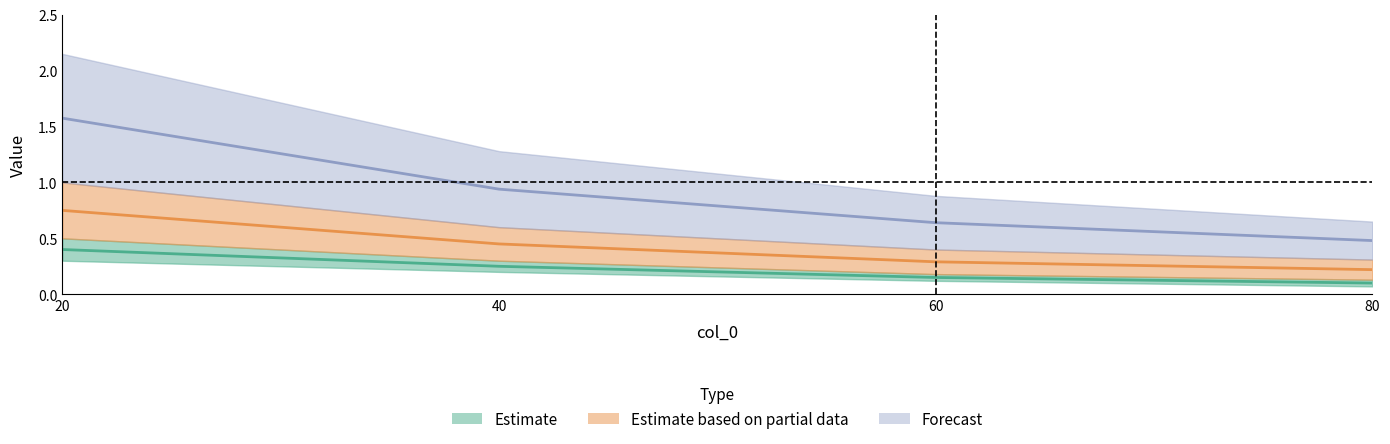

True or false: 45 and 30 intersect in this chart.

False